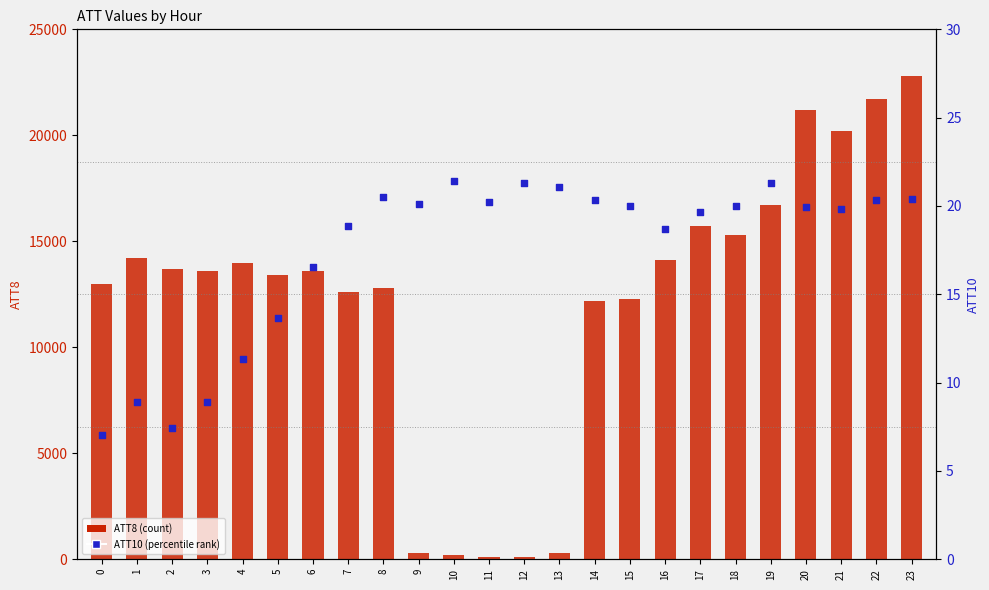

At how many categories does at least one series exceed 18686?

4